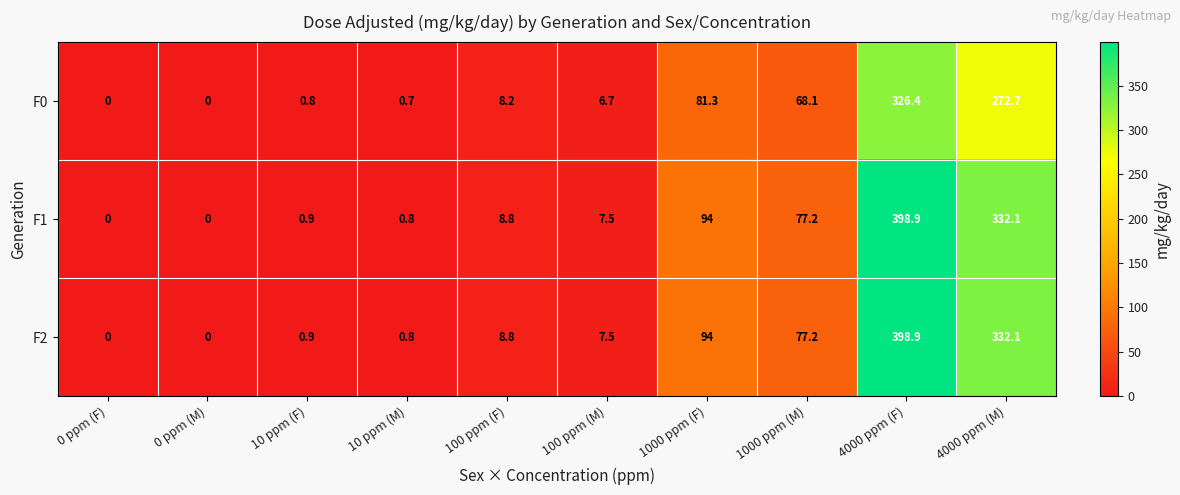

Where does the F1 series first go above 8?

100 ppm (F)